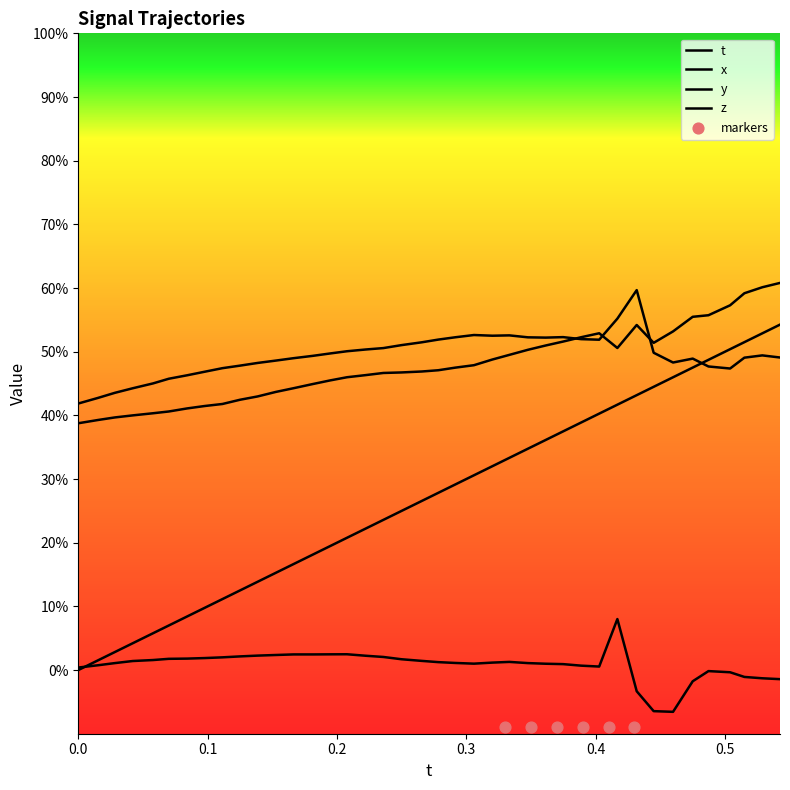

Which series contains the highest Y value?

z